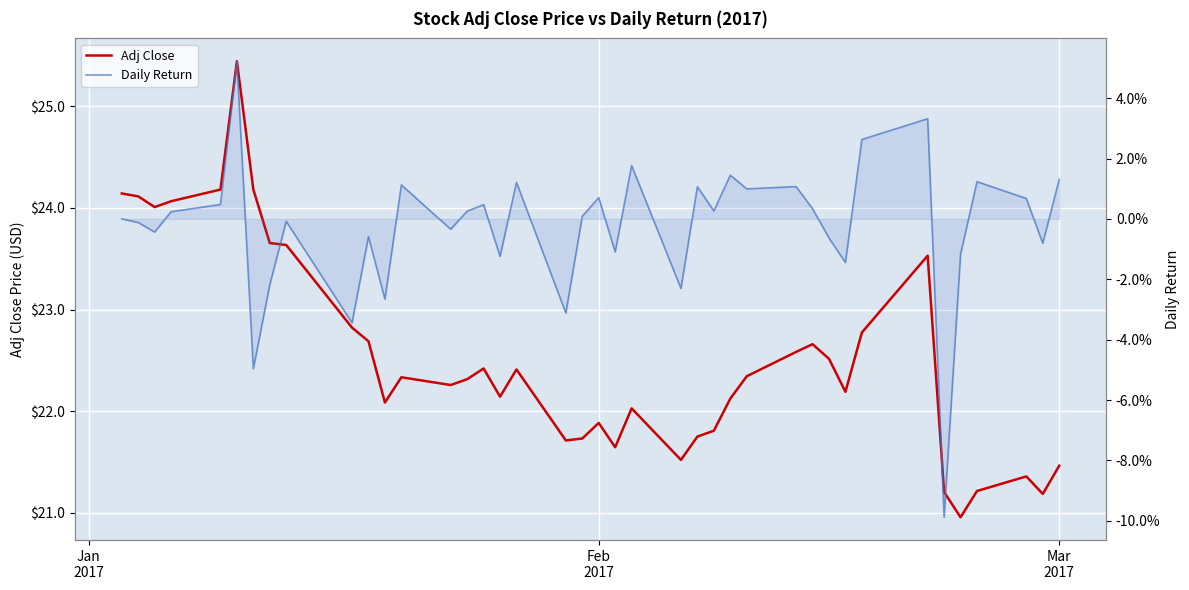

True or false: Daily Return and Adj Close intersect in this chart.

False